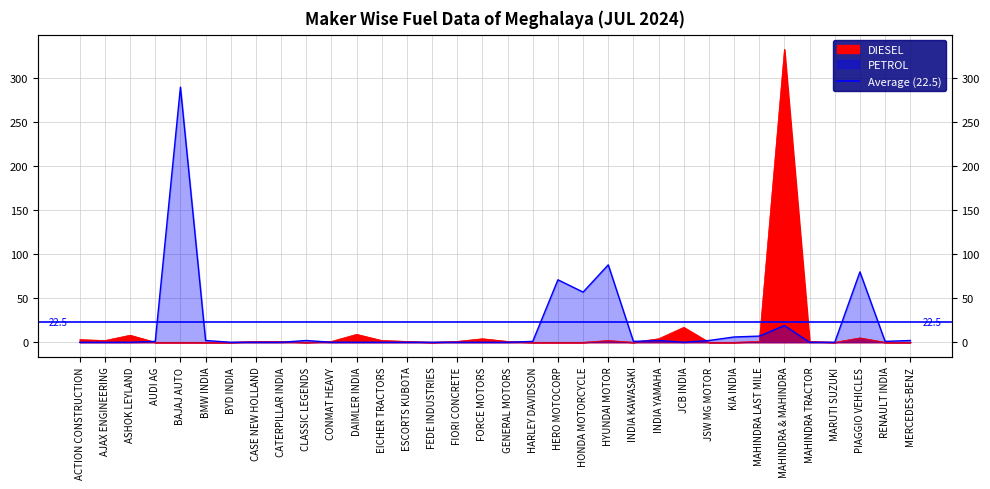

At which category is the sum across all series the highest?

MAHINDRA & MAHINDRA